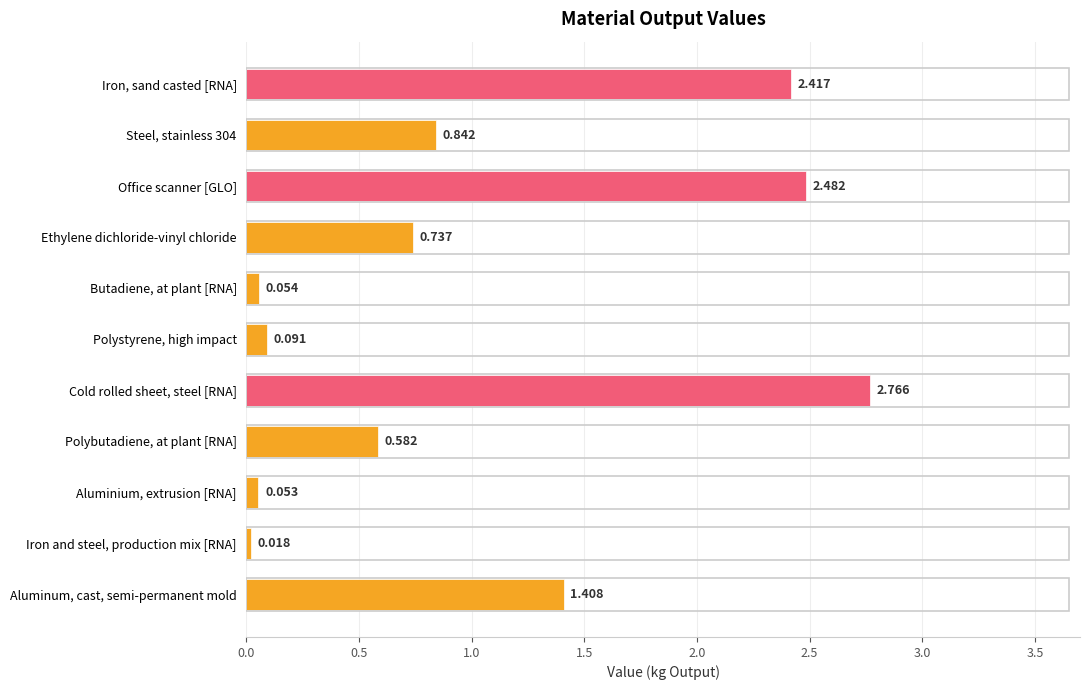

Which category has the highest value across all series?

Cold rolled sheet, steel [RNA]